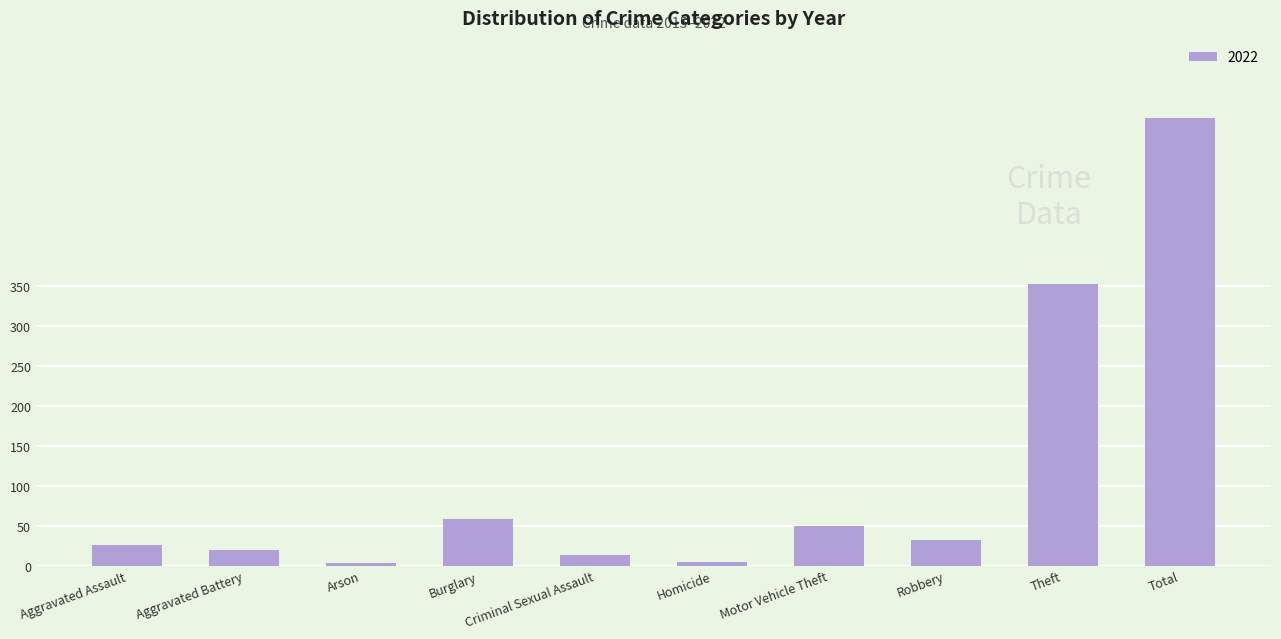

What is the ratio of the value at Aggravated Assault to the value at Motor Vehicle Theft?

0.5